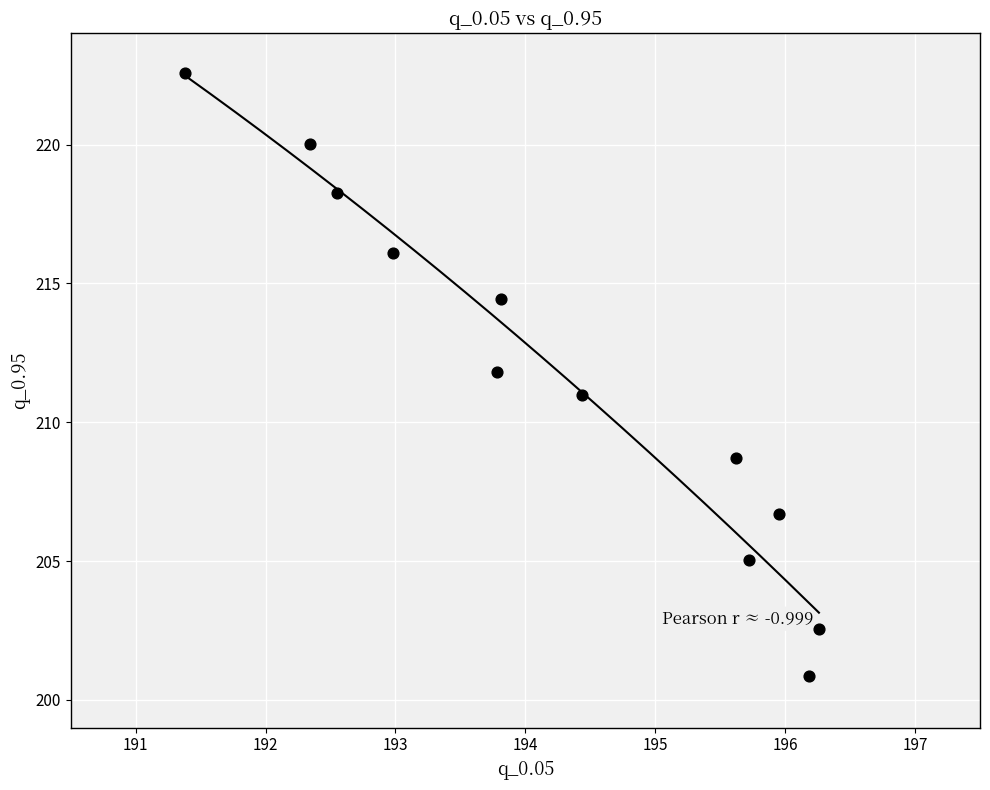

What is the average X value?

194.3